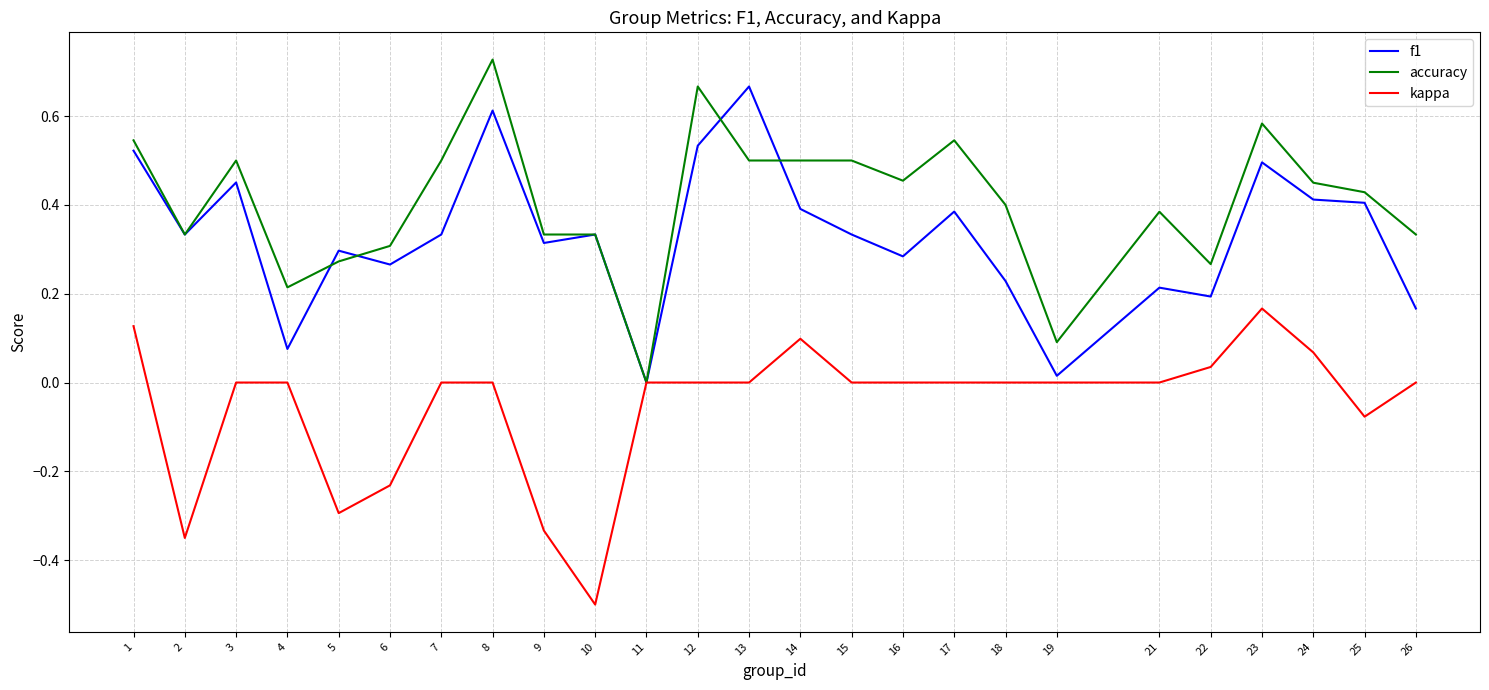

What is the minimum value shown in the chart?

-0.5